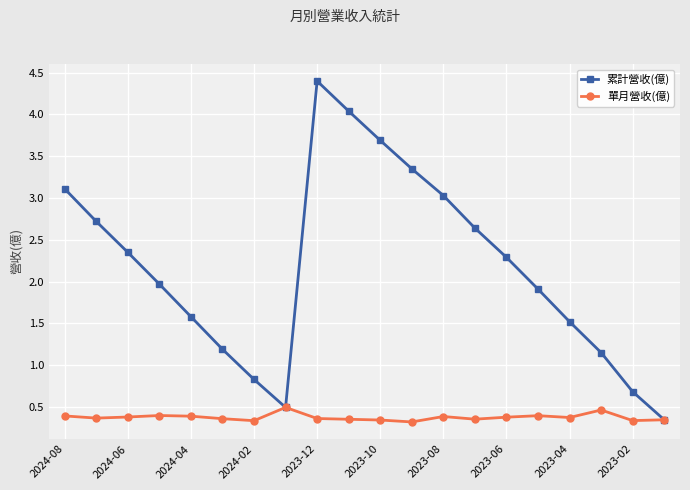

Which series has the largest total across all categories?

累計營收(億)